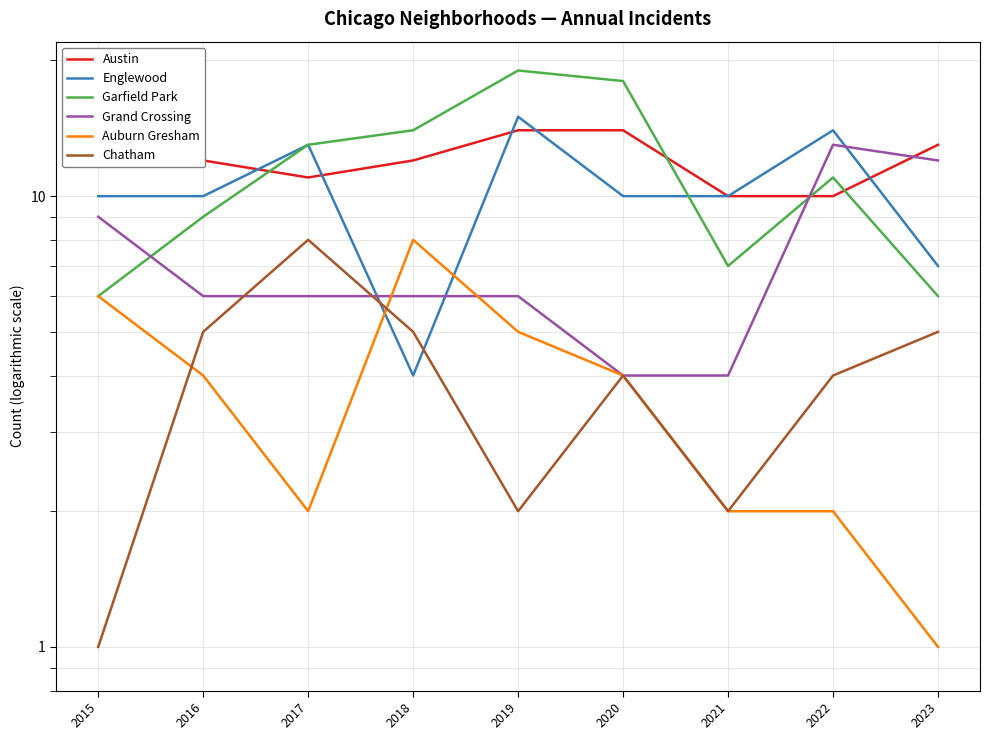

Read the Austin value at 2019.

14